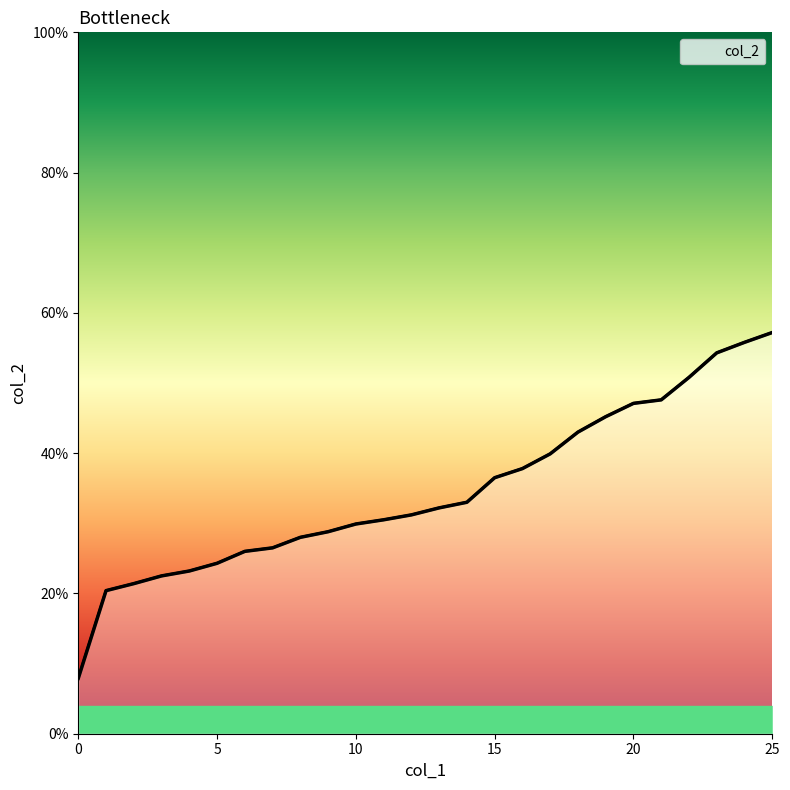

What is the change in value from 9 to 18?

+0.1